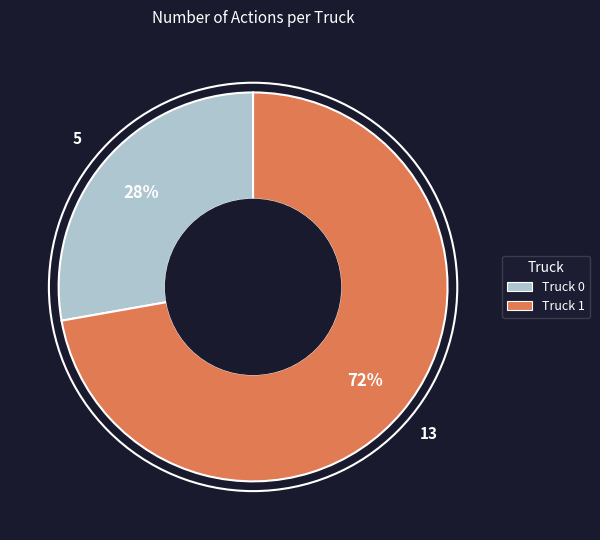

Rank the categories by value from lowest to highest.

Truck 0, Truck 1